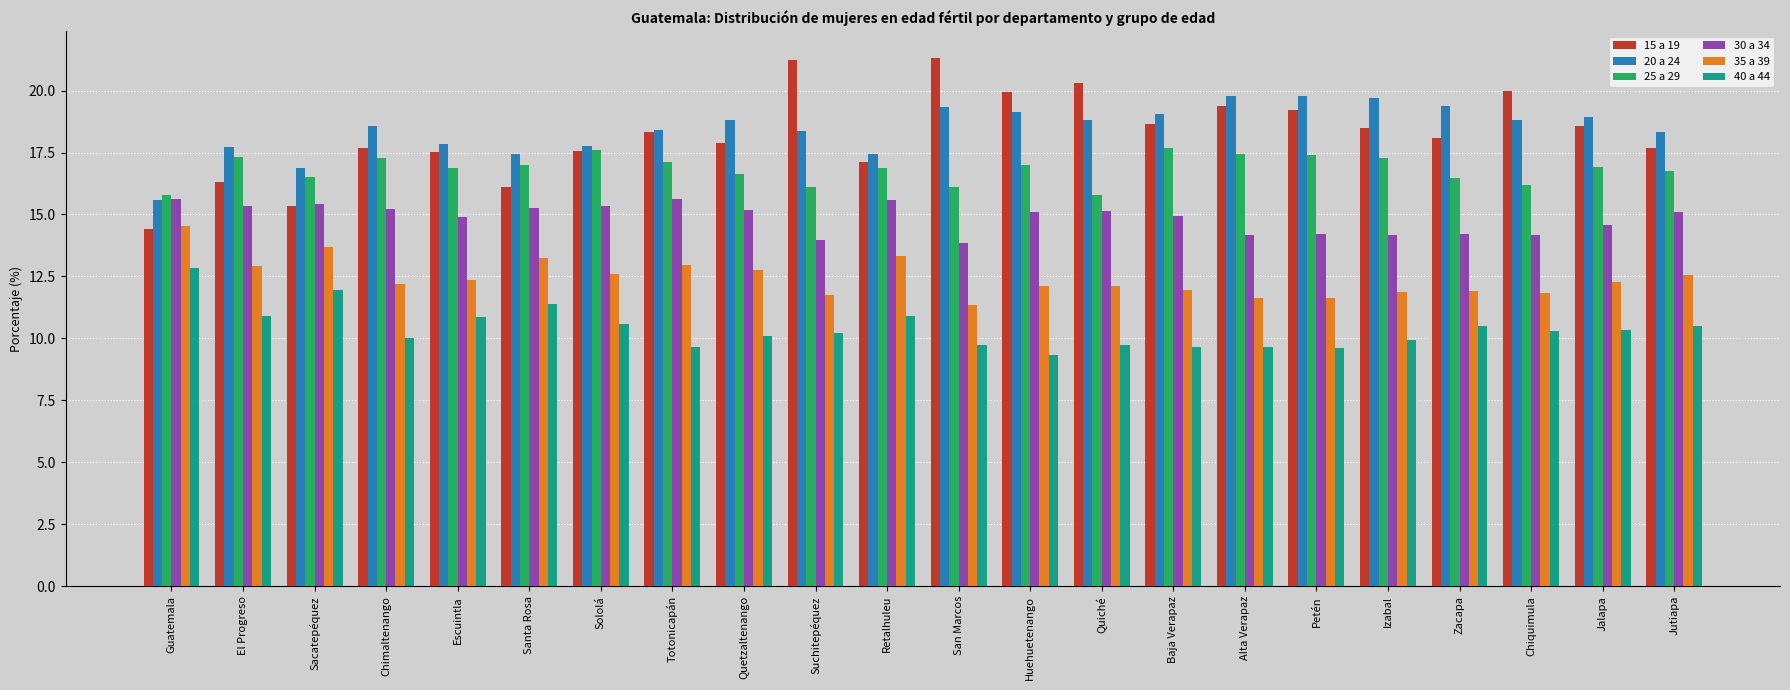

Does the chart contain stacked bars?

No